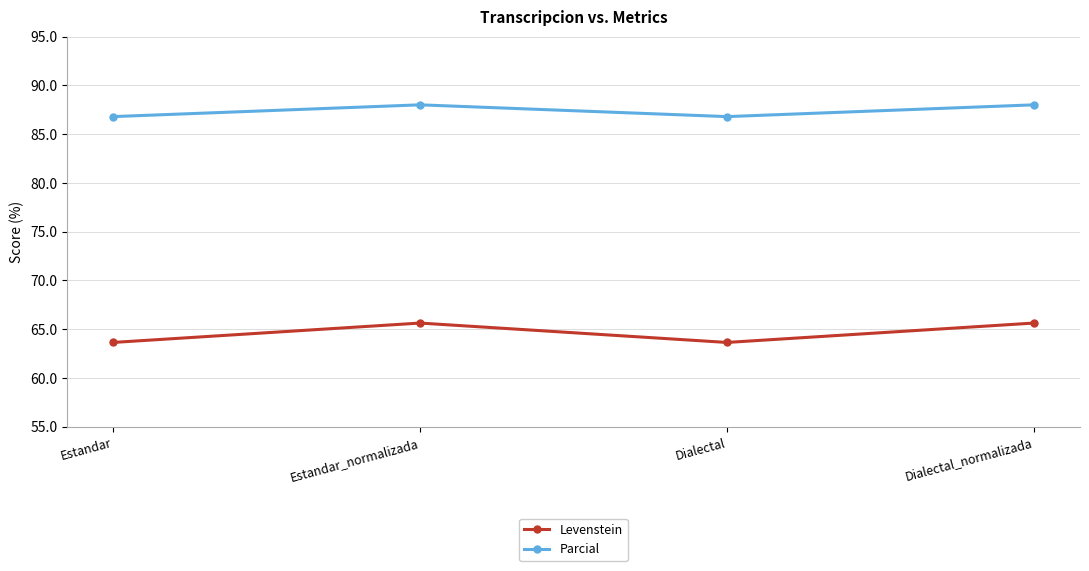

Rank the series by their average value, from lowest to highest.

Levenstein, Parcial